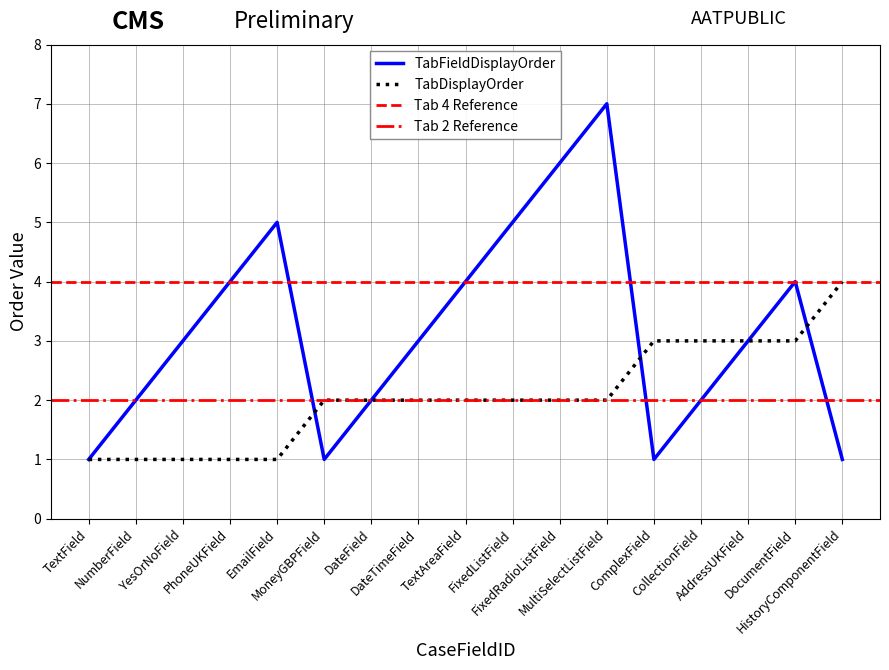

True or false: TabFieldDisplayOrder has a value of 7 at FixedListField.

False